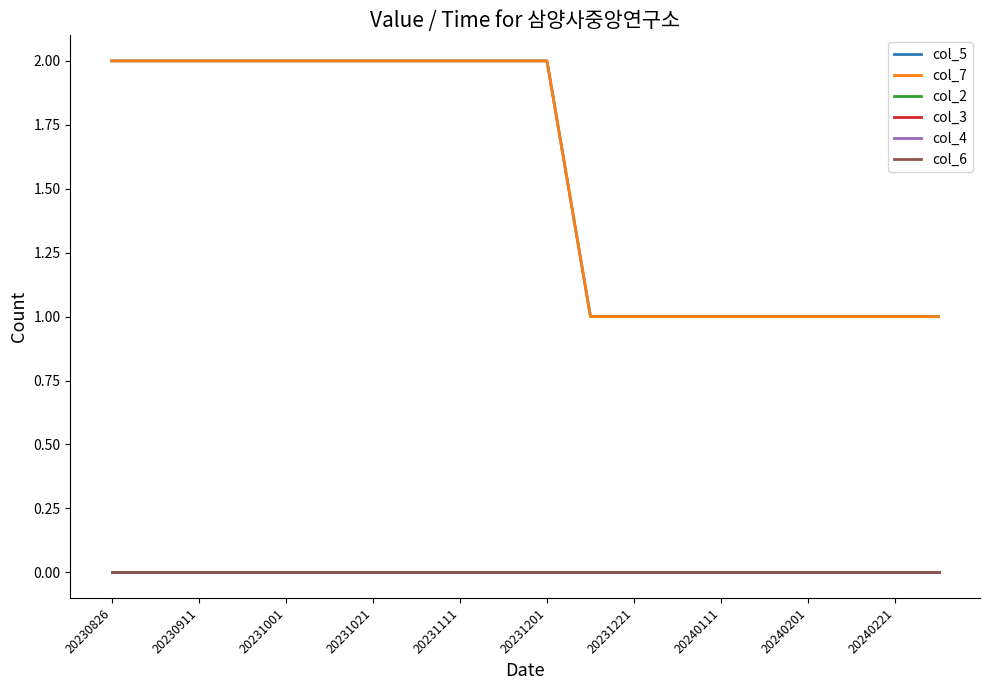

Does the chart have visible grid lines?

No